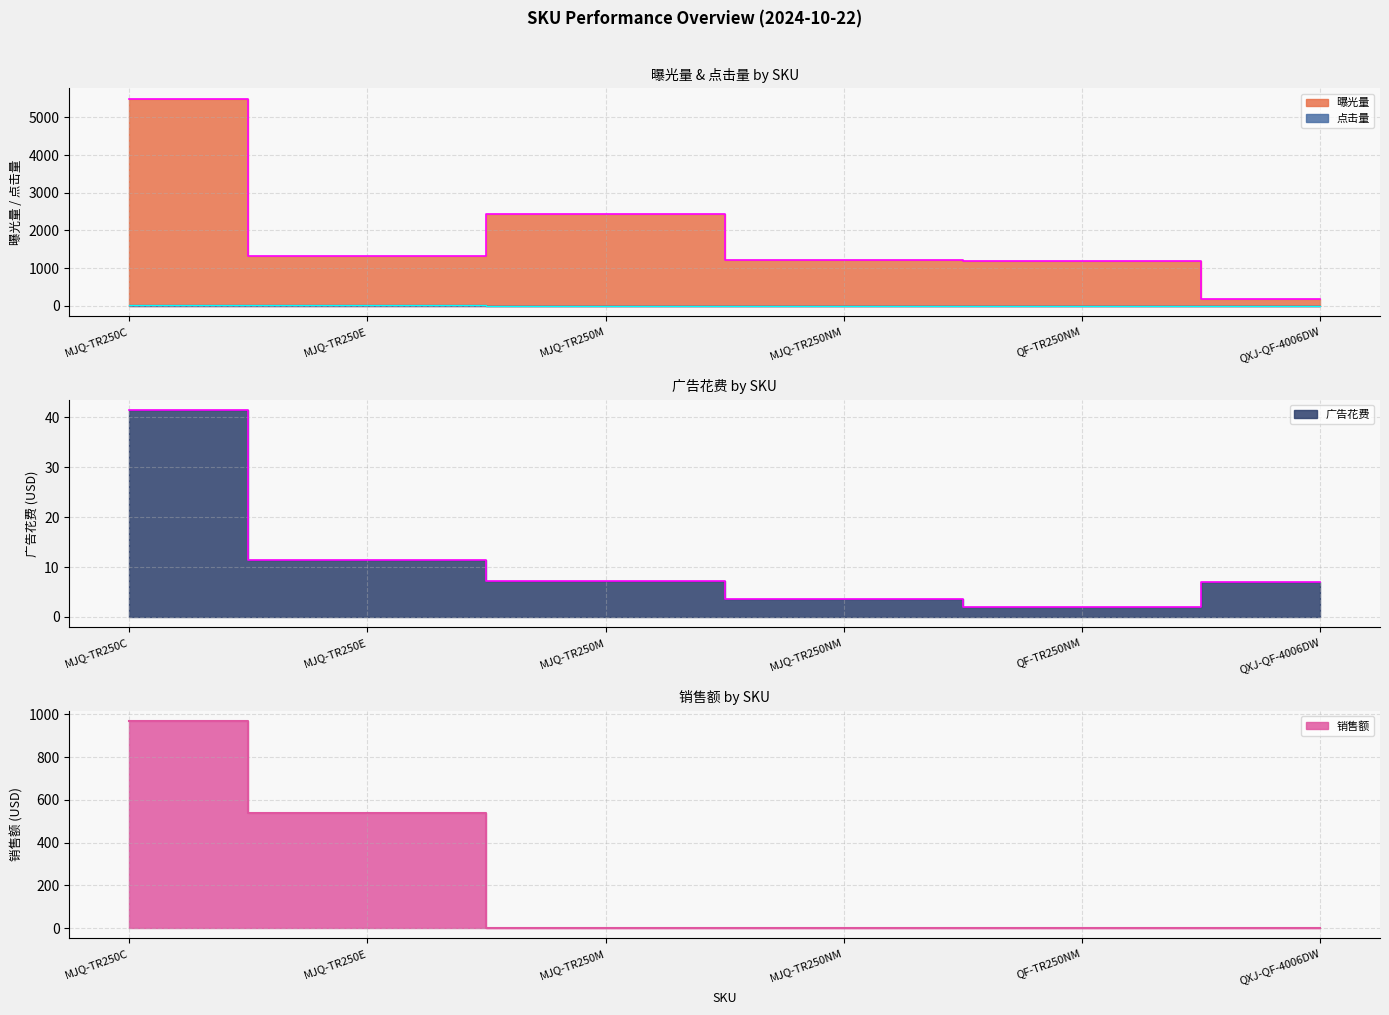

What are all the series names shown in the legend?

曝光量, 点击量, 广告花费, 销售额